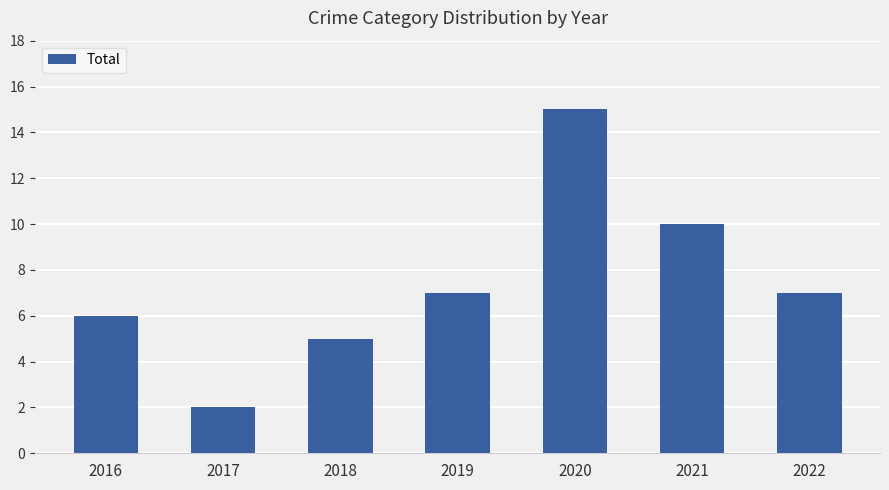

Does the chart contain stacked bars?

No